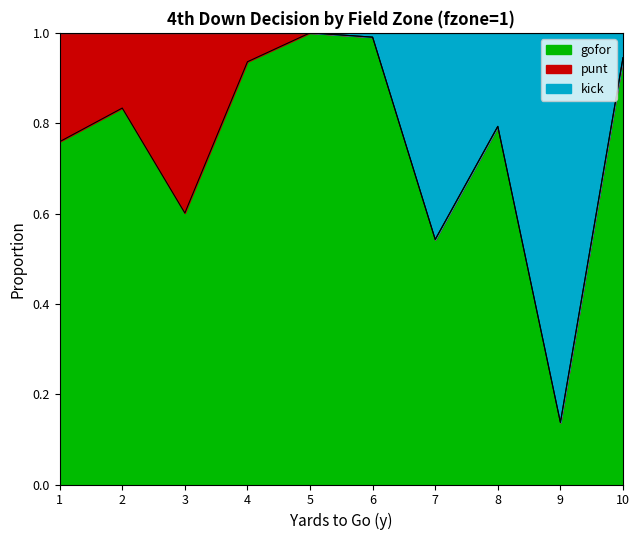

What is the smallest value displayed?

0.1